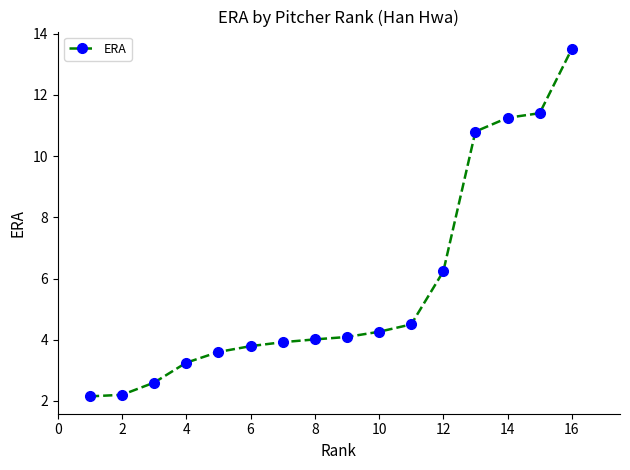

What is the difference between the second highest and second lowest values?

9.2